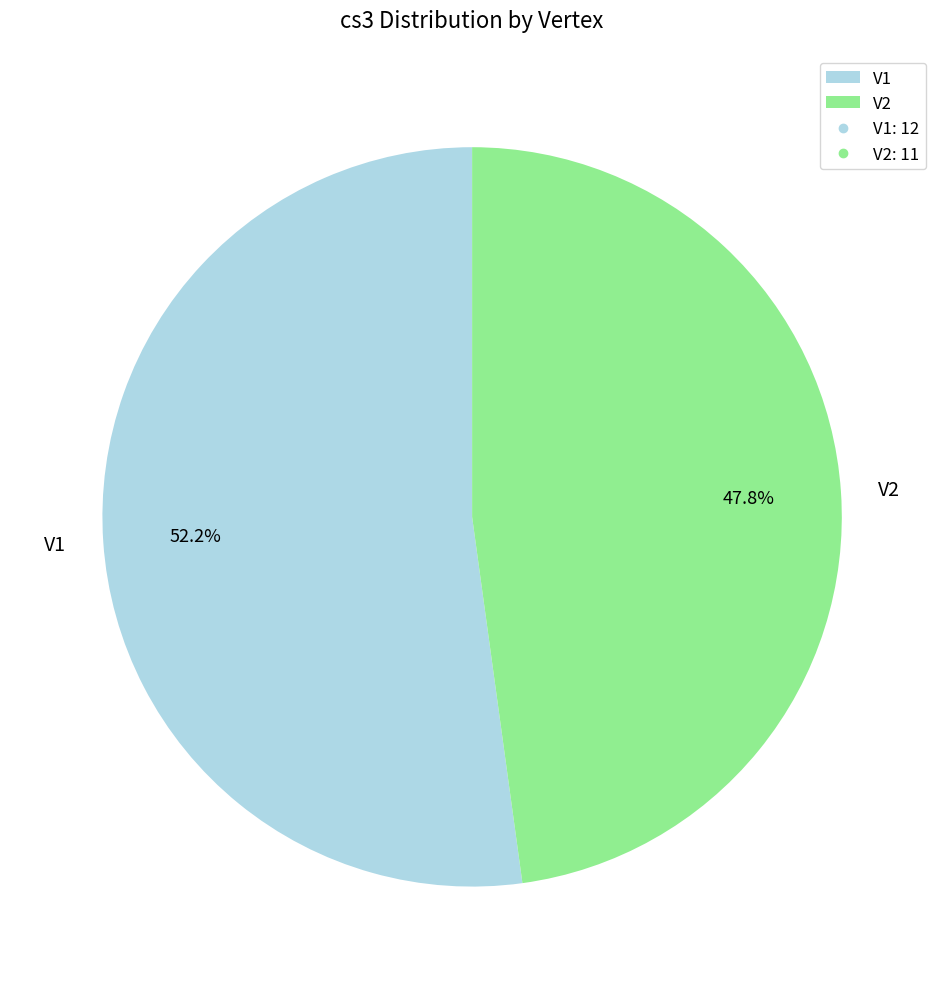

Which category has the smallest portion of the pie?

V2